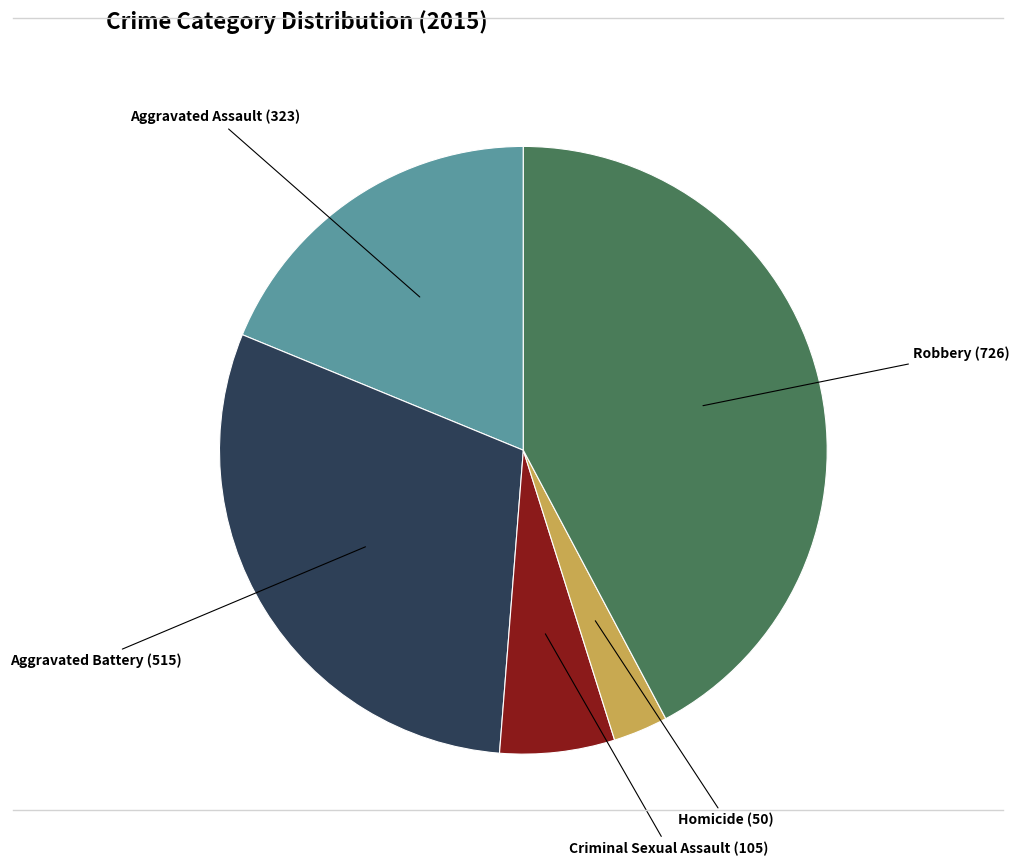

Is there a majority slice in this chart?

No